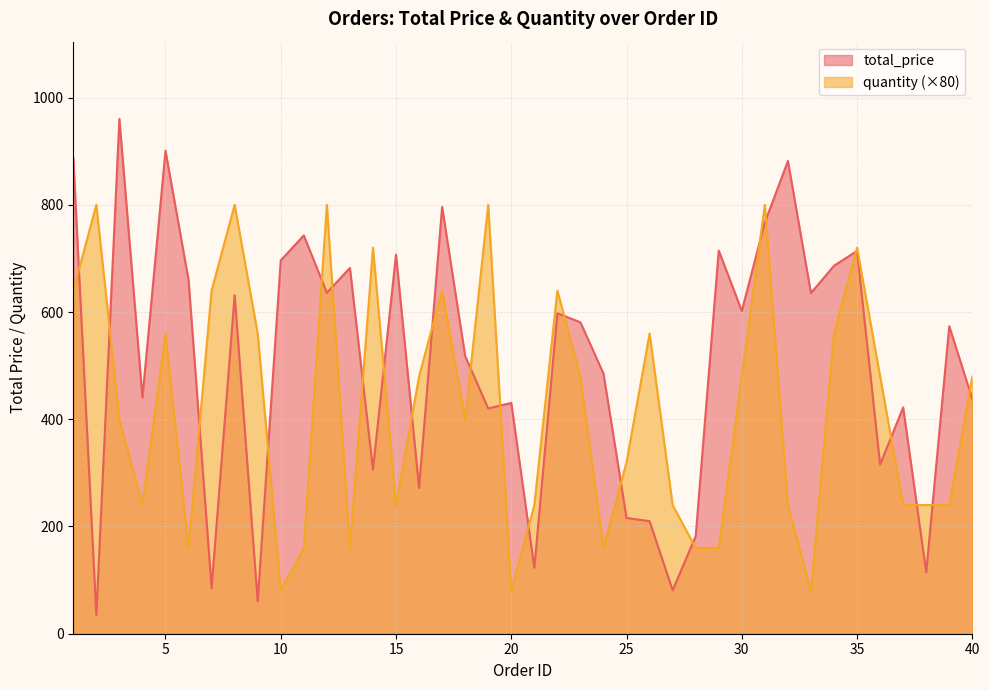

How many lines are shown in the chart?

2